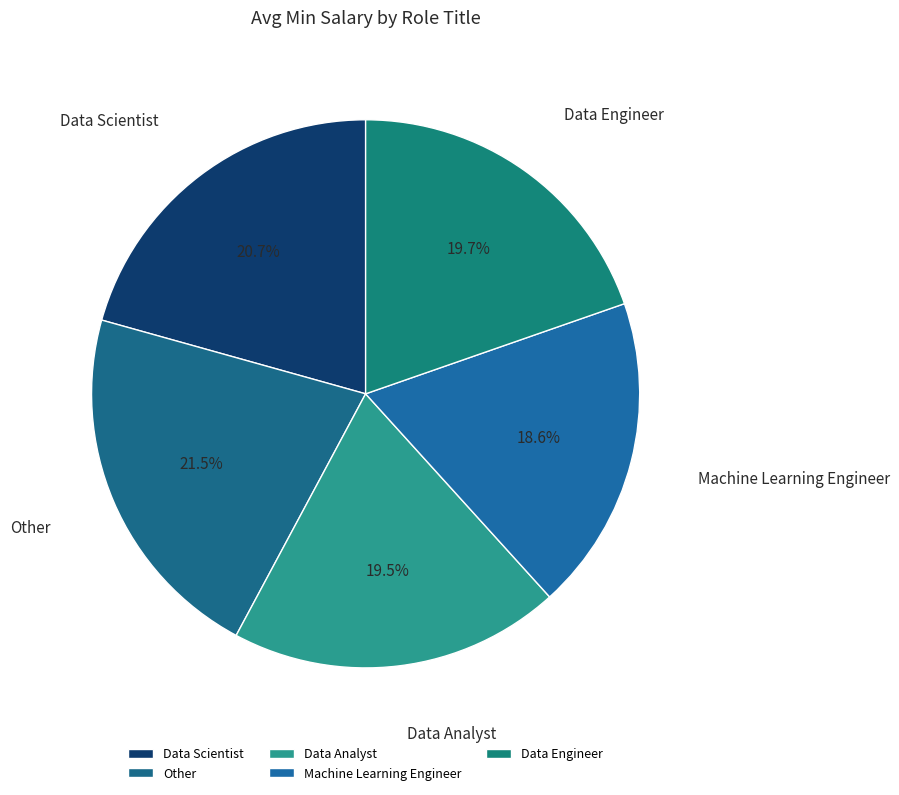

To the nearest percent, what is the combined percentage of Other and Machine Learning Engineer?

40%